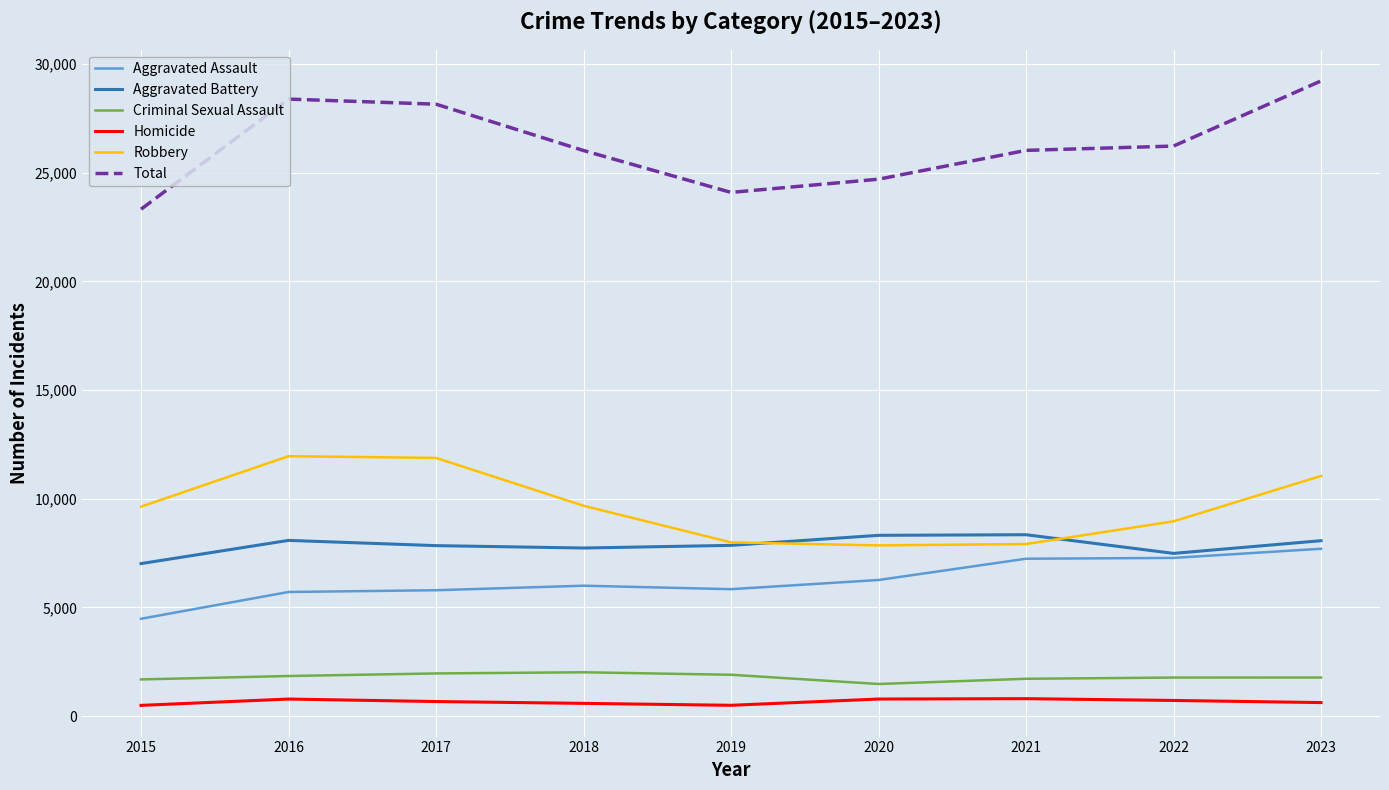

Which series has the widest spread of values?

Total